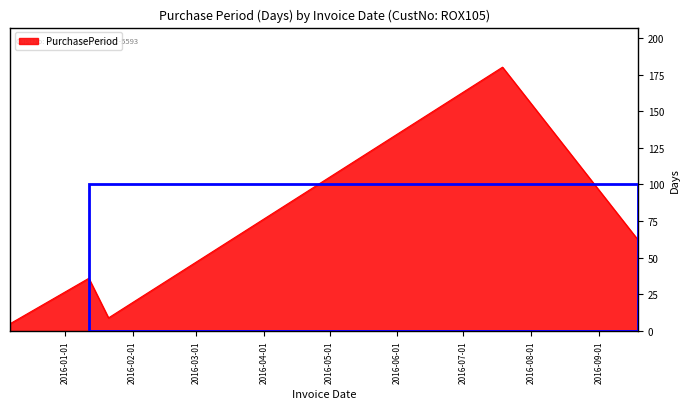

What is the smallest value displayed?

5